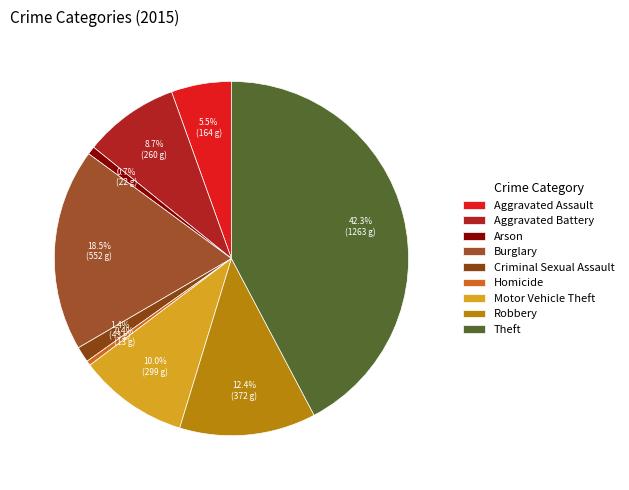

What is the ratio of the value at Criminal Sexual Assault to the value at Arson?

2.0